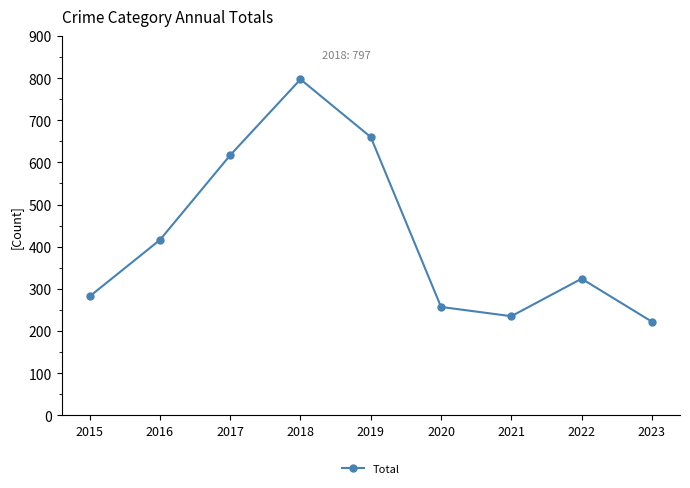

Where is the first local minimum?

2021